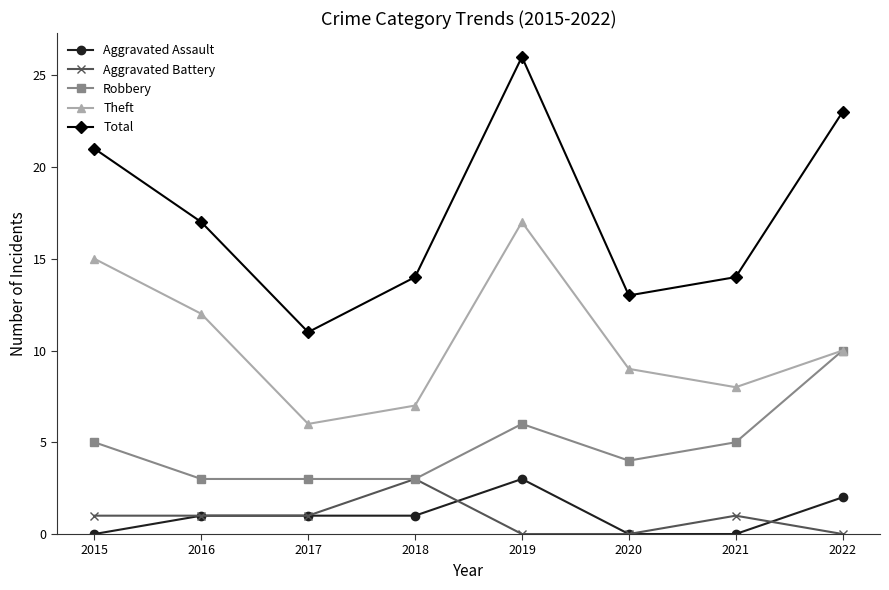

How many lines are shown in the chart?

5